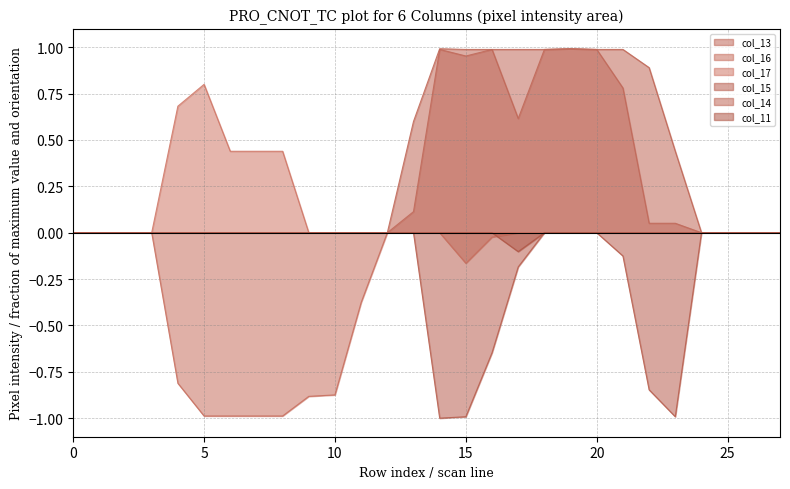

Reading left to right, what are all the values shown in this chart?

col_13: 0.0	0.0	0.0	0.0	0.0	0.0	0.0	0.0	0.0	0.0	0.0	0.0	0.0	0.1	1.0	1.0	1.0	1.0	1.0	1.0	1.0	0.8	0.1	0.1	0.0	0.0	0.0	0.0
col_16: -0.0	-0.0	-0.0	-0.0	-0.8	-1.0	-1.0	-1.0	-1.0	-0.9	-0.9	-0.4	-0.0	-0.0	-0.0	-0.2	-0.0	-0.0	-0.0	-0.0	-0.0	-0.0	-0.0	-0.0	-0.0	-0.0	-0.0	-0.0
col_17: 0.0	0.0	0.0	0.0	0.7	0.8	0.4	0.4	0.4	0.0	0.0	0.0	0.0	0.0	0.0	0.0	0.0	0.0	0.0	0.0	0.0	0.0	0.0	0.0	0.0	0.0	0.0	0.0
col_15: -0.0	-0.0	-0.0	-0.0	-0.0	-0.0	-0.0	-0.0	-0.0	-0.0	-0.0	-0.0	-0.0	-0.0	-1.0	-1.0	-0.6	-0.2	-0.0	-0.0	-0.0	-0.1	-0.8	-1.0	-0.0	-0.0	-0.0	-0.0
col_14: 0.0	0.0	0.0	0.0	0.0	0.0	0.0	0.0	0.0	0.0	0.0	0.0	0.0	0.6	1.0	1.0	1.0	0.6	1.0	1.0	1.0	1.0	0.9	0.4	0.0	0.0	0.0	0.0
col_11: -0.0	-0.0	-0.0	-0.0	-0.0	-0.0	-0.0	-0.0	-0.0	-0.0	-0.0	-0.0	-0.0	-0.0	-0.0	-0.0	-0.0	-0.1	-0.0	-0.0	-0.0	-0.0	-0.0	-0.0	-0.0	-0.0	-0.0	-0.0